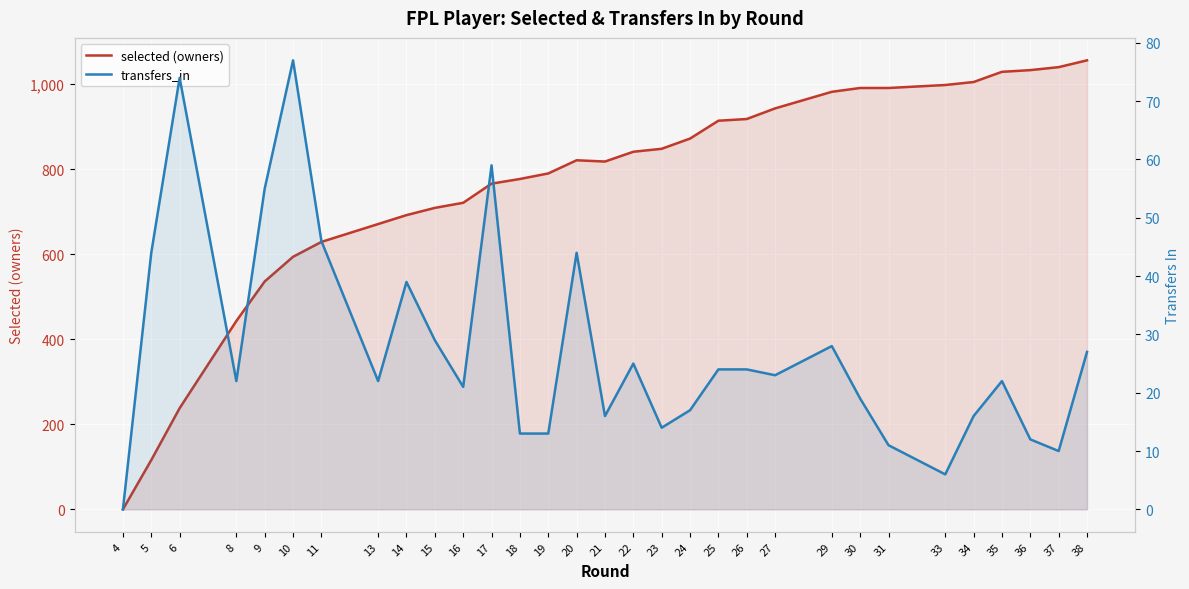

True or false: selected (owners) and transfers_in intersect in this chart.

False